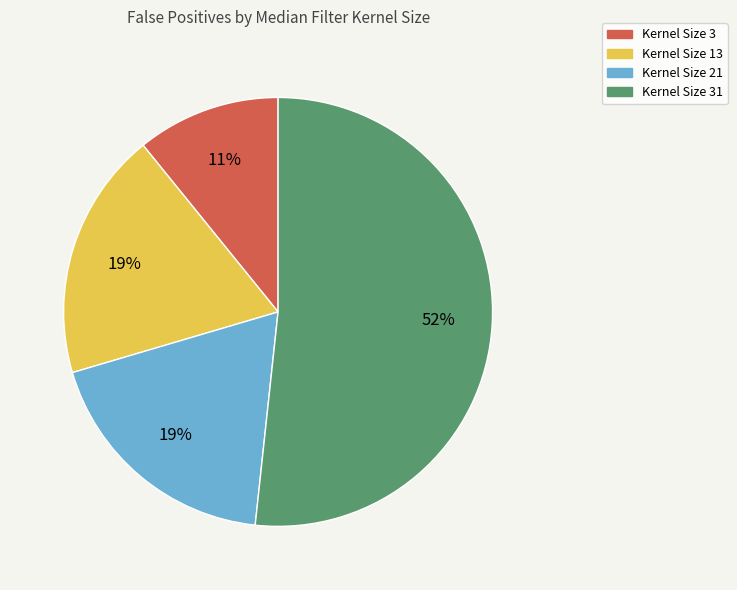

Approximately how many times larger is the value at Kernel Size 3 compared to Kernel Size 21?

0.6